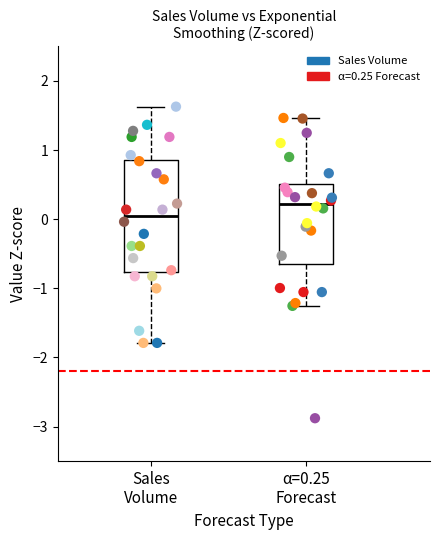

Which series reaches the minimum Y coordinate?

α=0.25 Forecast